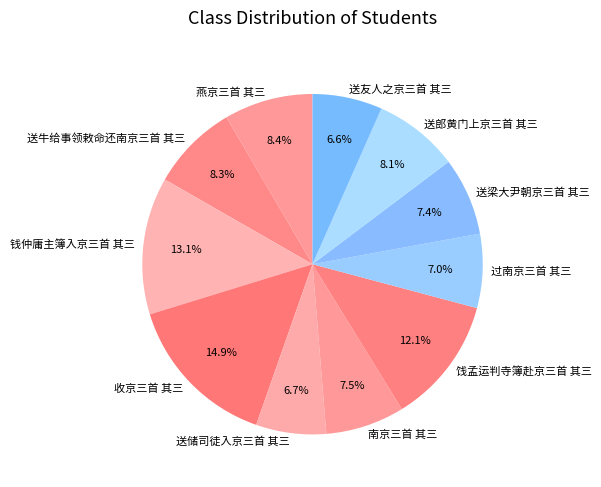

Is there any slice that represents more than half of the pie?

No